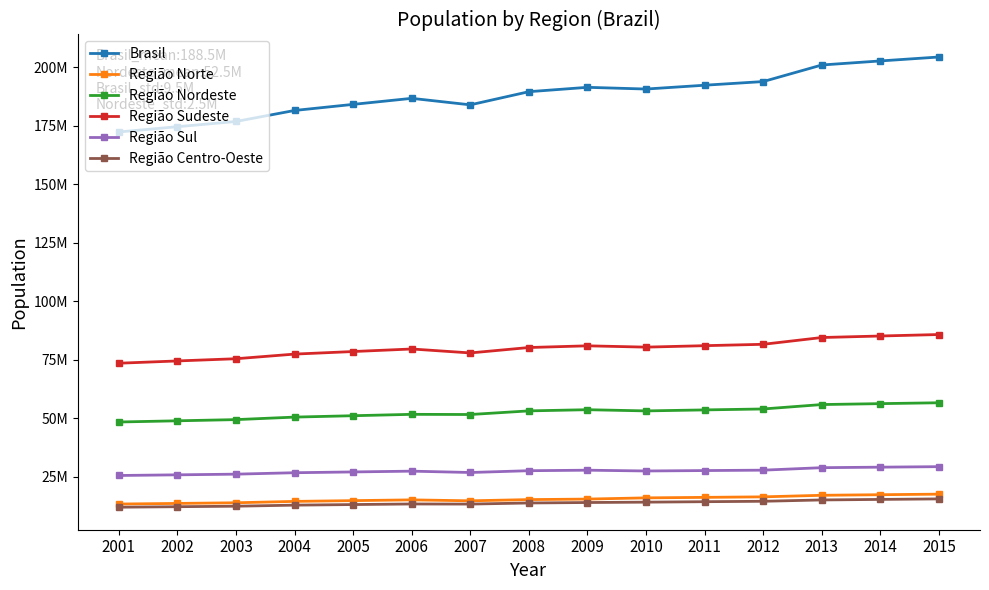

What is the value of the Região Norte point at the 1st from the left?

13245084